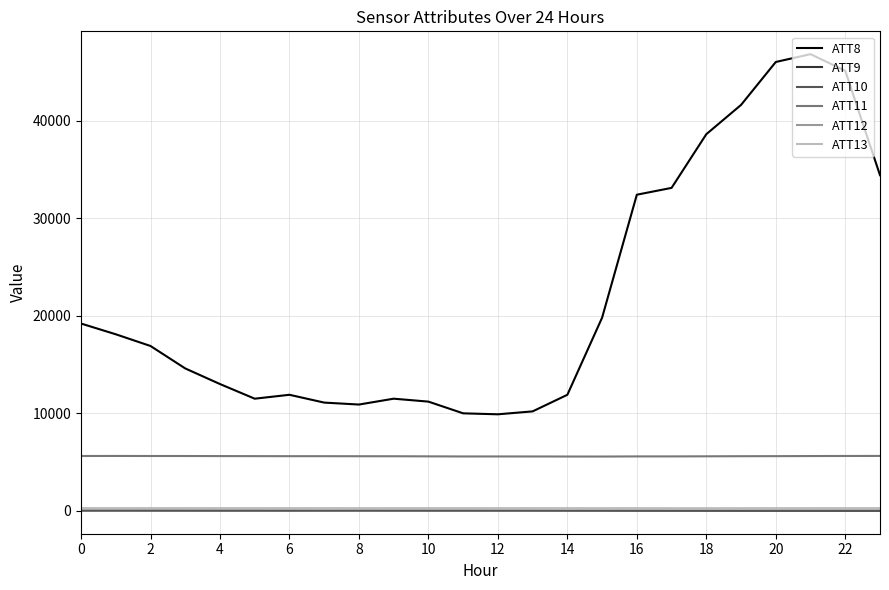

True or false: ATT13 and ATT11 cross at least once.

False